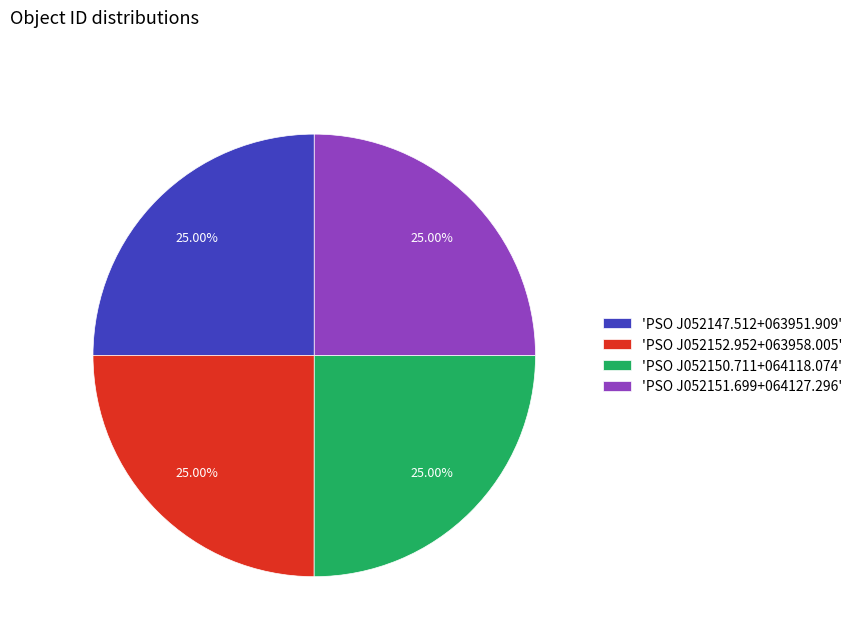

Approximately how many times larger is the value at 'PSO J052151.699+064127.296' compared to 'PSO J052152.952+063958.005'?

1.0